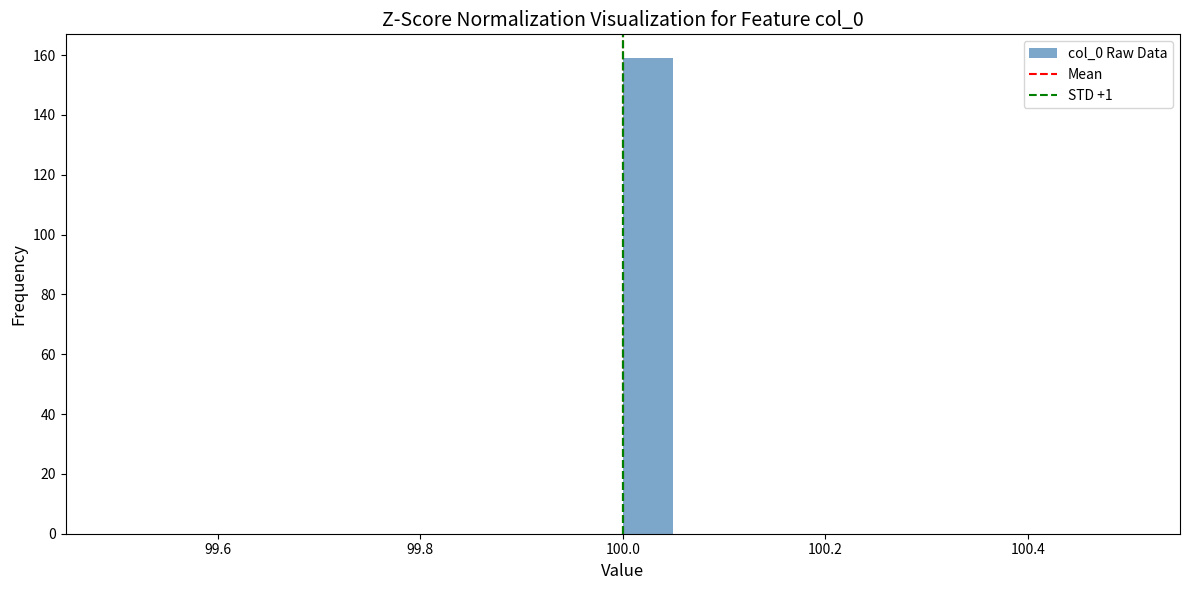

Read against the x-axis, roughly where is the centre of the tallest bar?

100.02